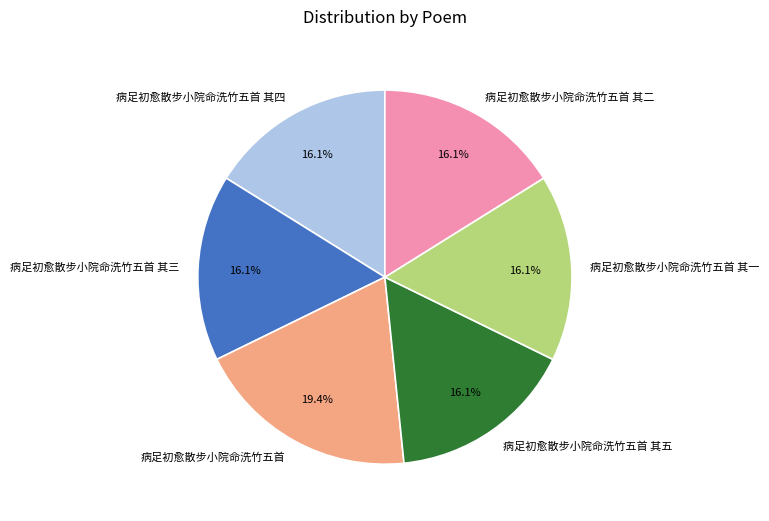

Which category has the biggest portion of the pie?

病足初愈散步小院命洗竹五首